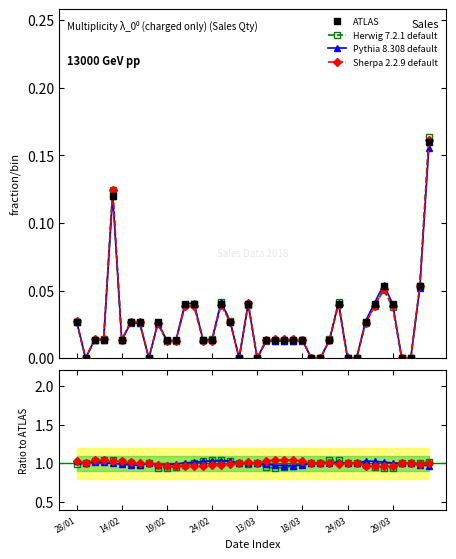

How many intersections are there between Herwig 7.2.1 default and Sherpa 2.2.9 default?

4